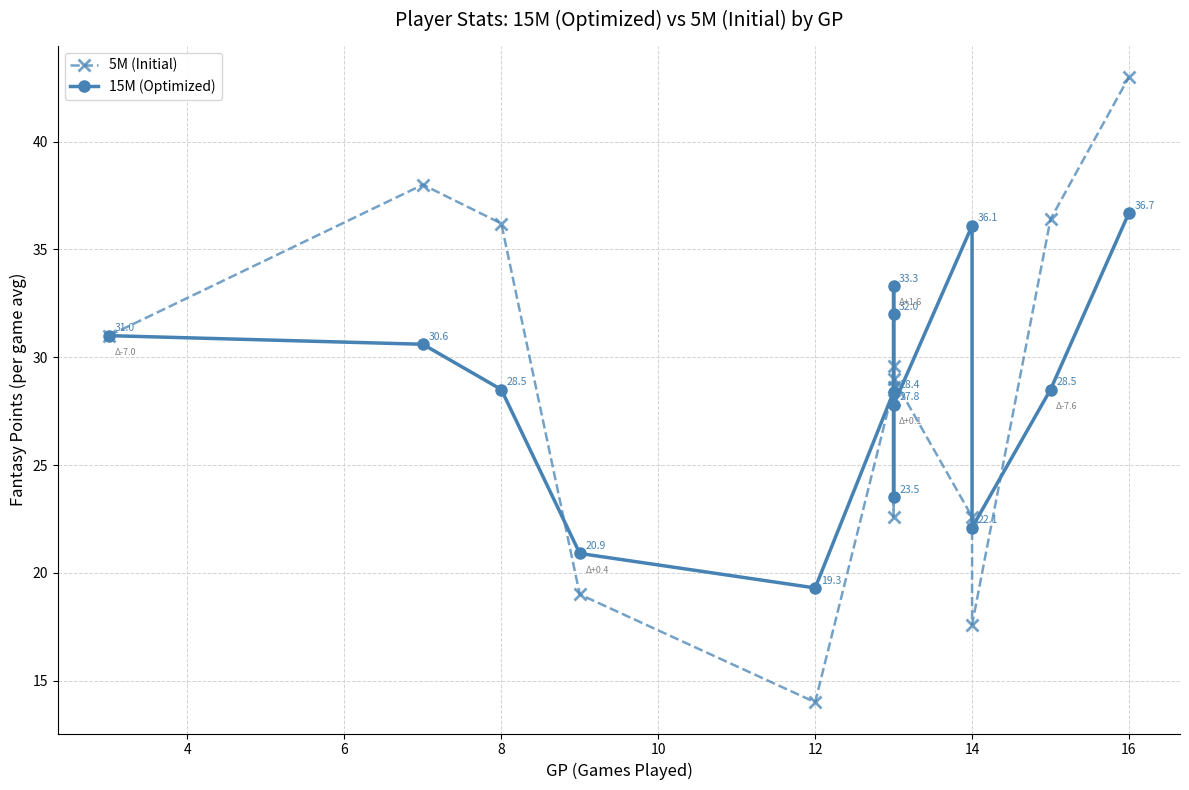

Which series has the largest total across all categories?

15M (Optimized)